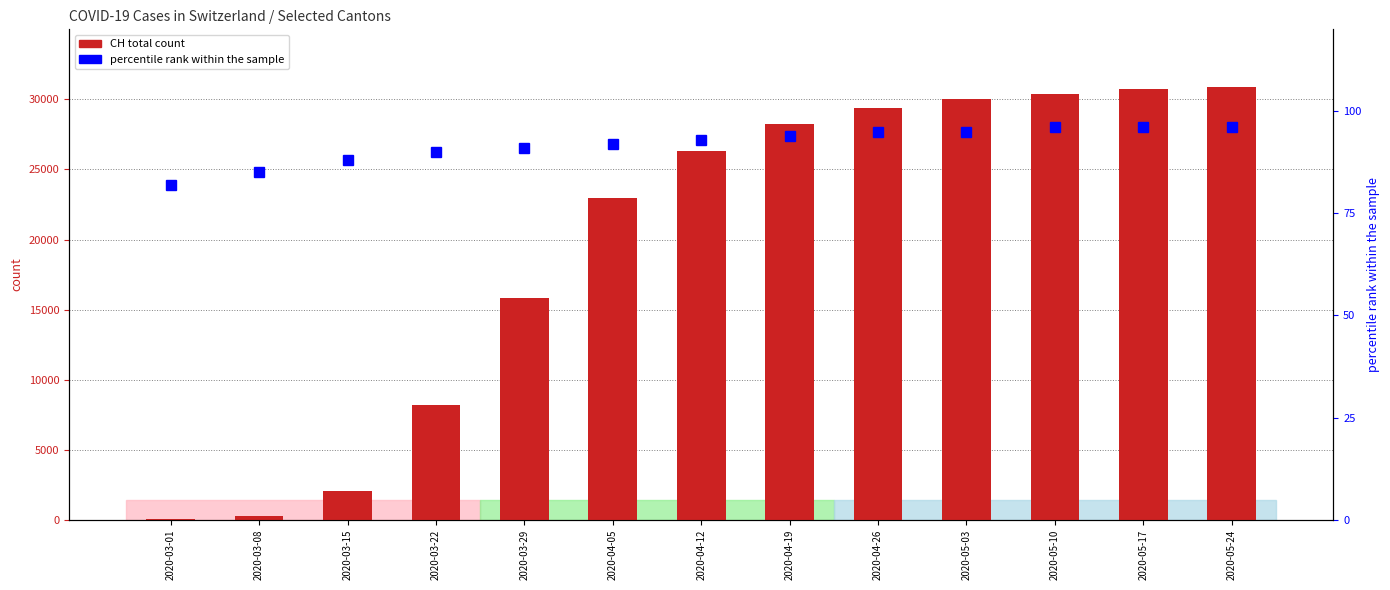

What is the label of the 3rd bar from the right?

2020-05-10